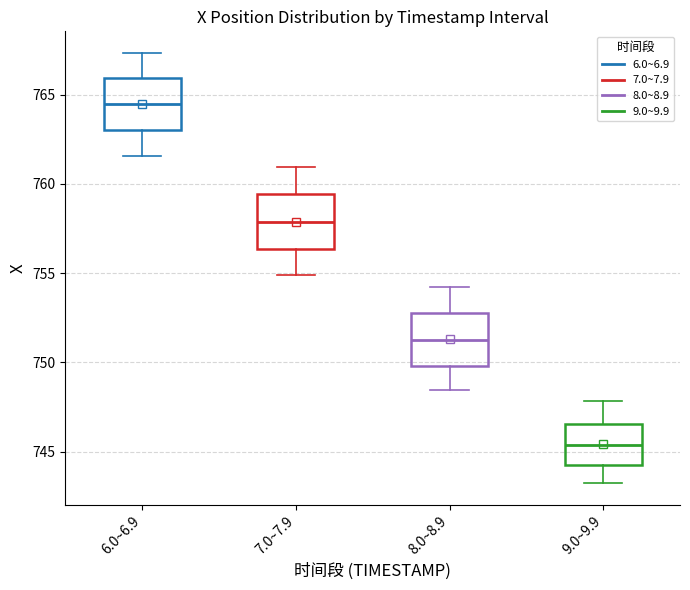

Which box has the lowest median line?

9.0~9.9